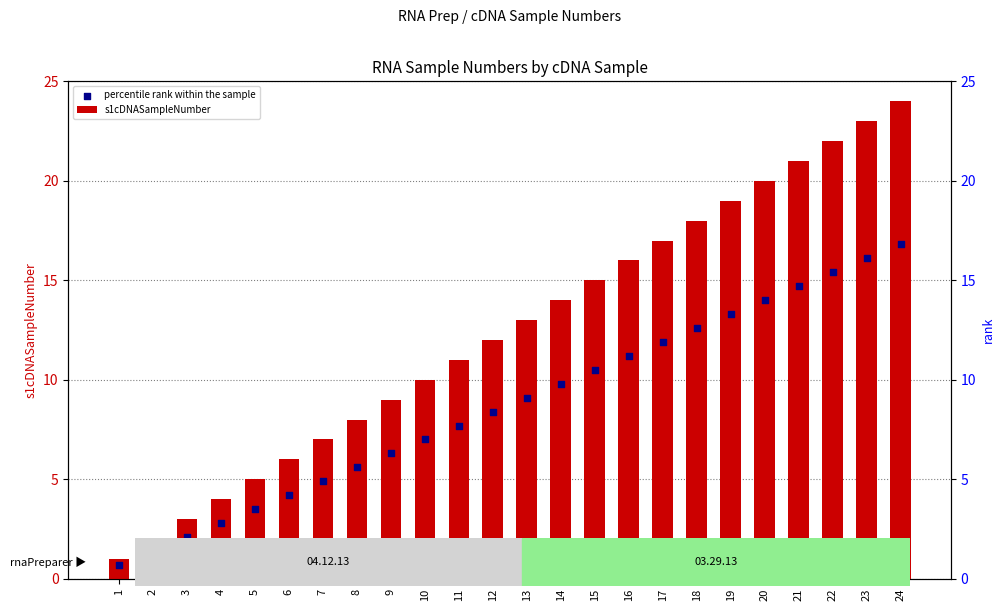

Which series has the widest spread of Y values?

s1cDNASampleNumber